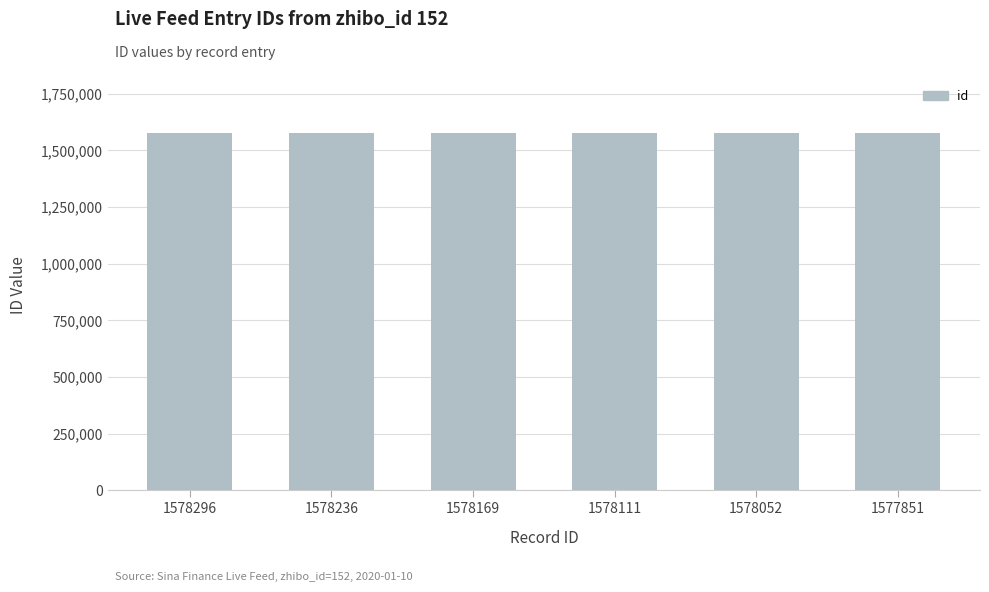

What is the ratio of the value at 1578052 to the value at 1578296?

1.0